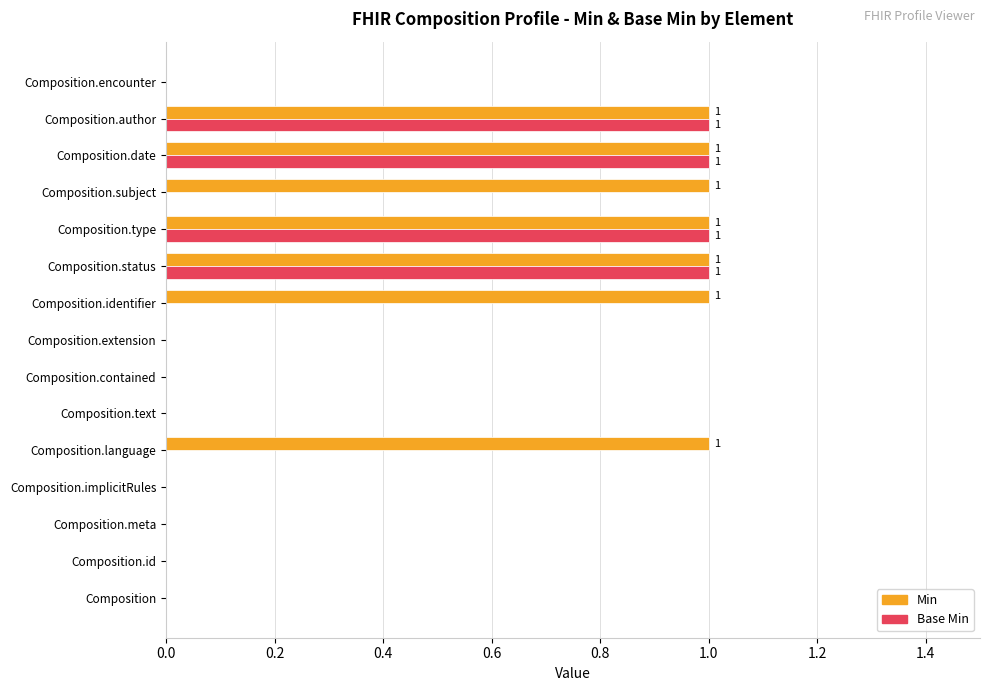

What is the sum of all Min values?

7